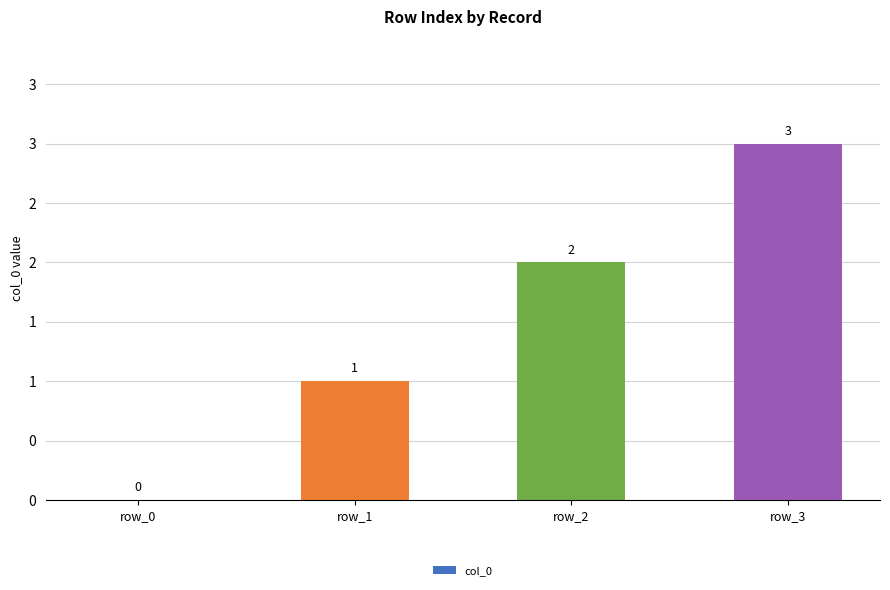

Reading left to right, transcribe all the data shown in this chart.

row_0=0	row_1=1	row_2=2	row_3=3